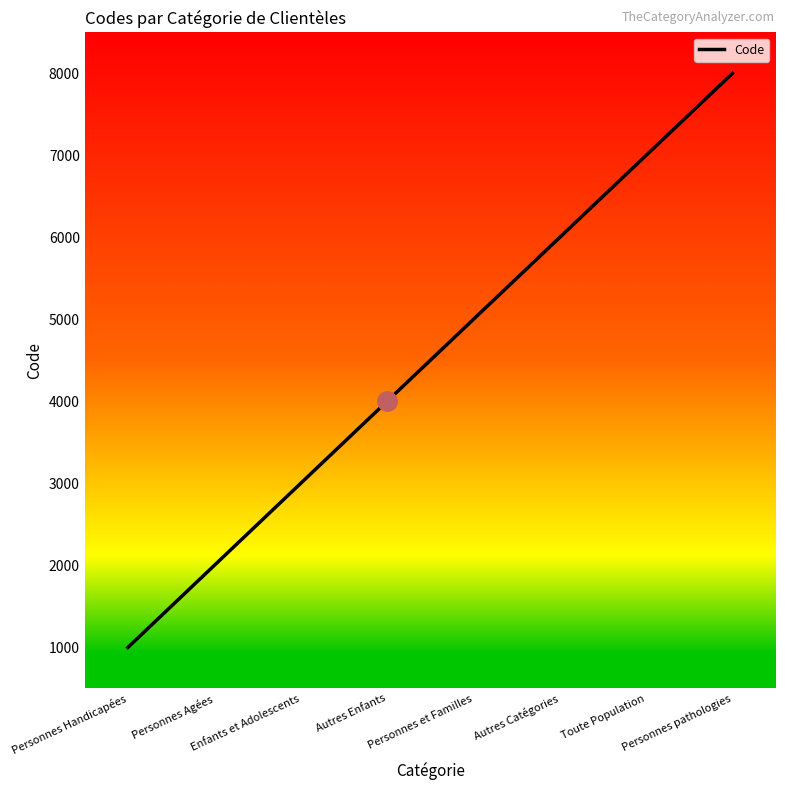

What is the sum of the values at Personnes pathologies and Autres Enfants?

12000